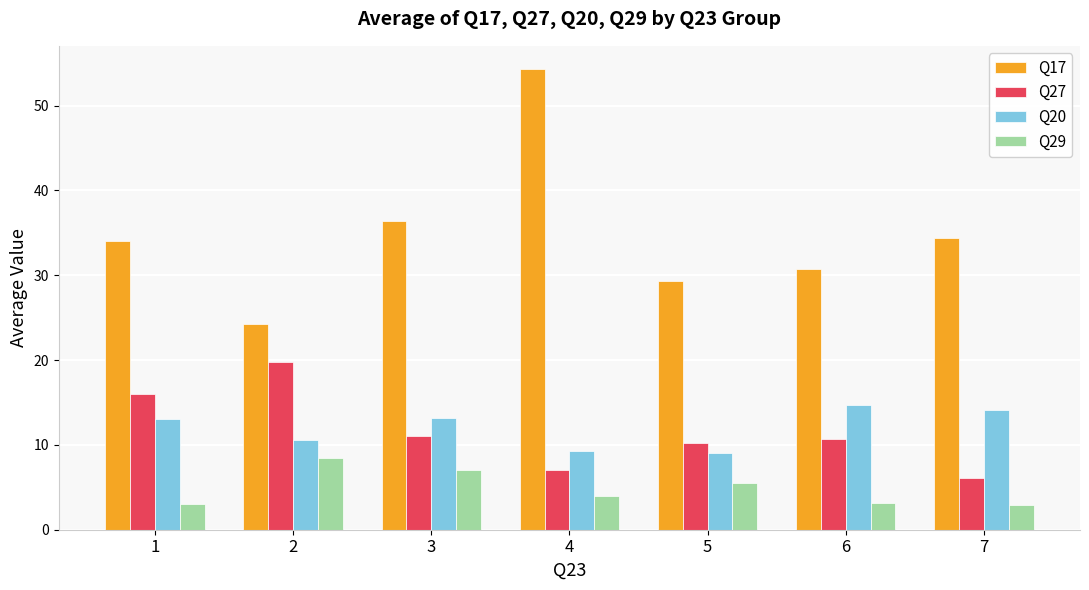

What is the difference between the highest and lowest values at 6?

27.6